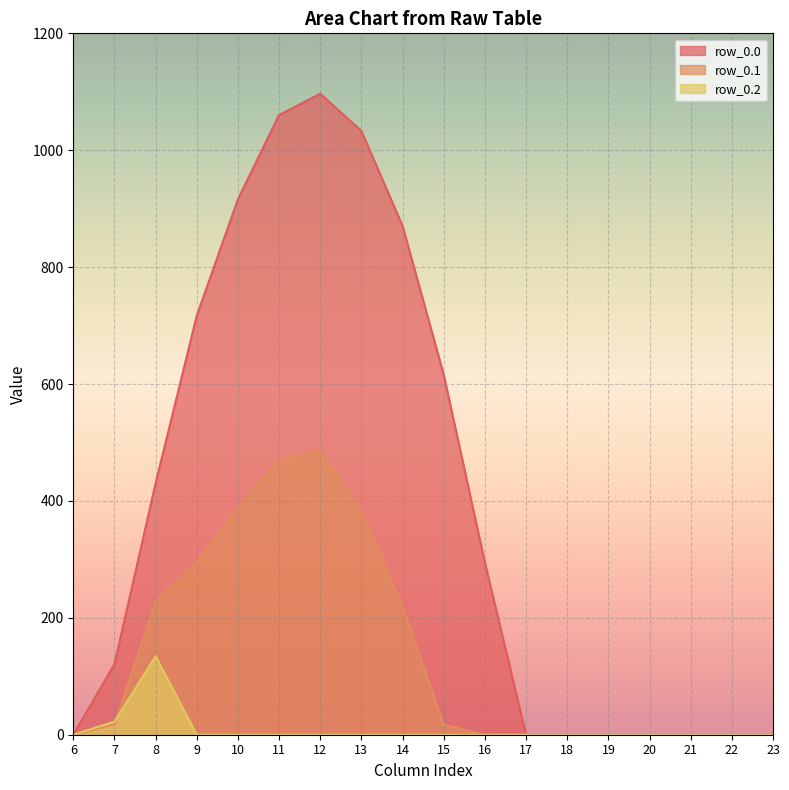

What is the value of the row_0.0 point at the 10th from the left?

615.9